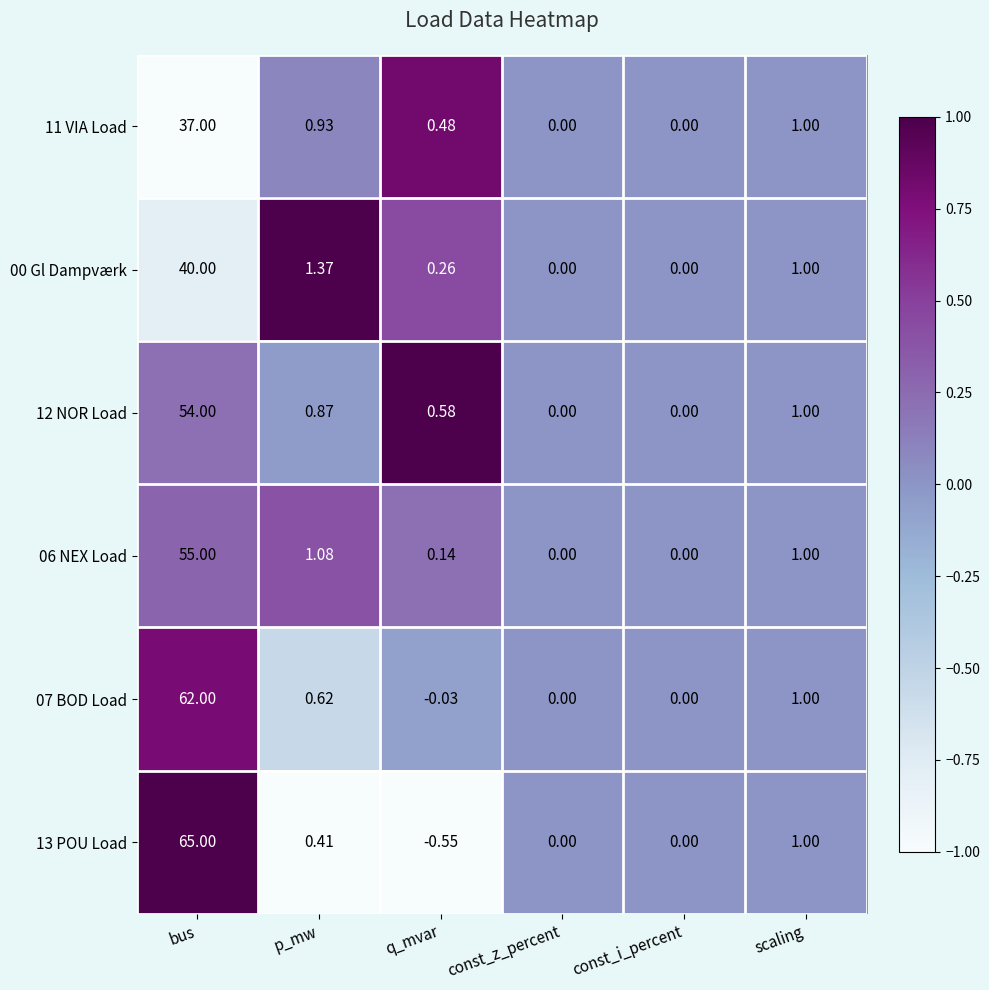

Is the value of 13 POU Load at q_mvar greater than the value of 00 Gl Dampværk at bus?

No